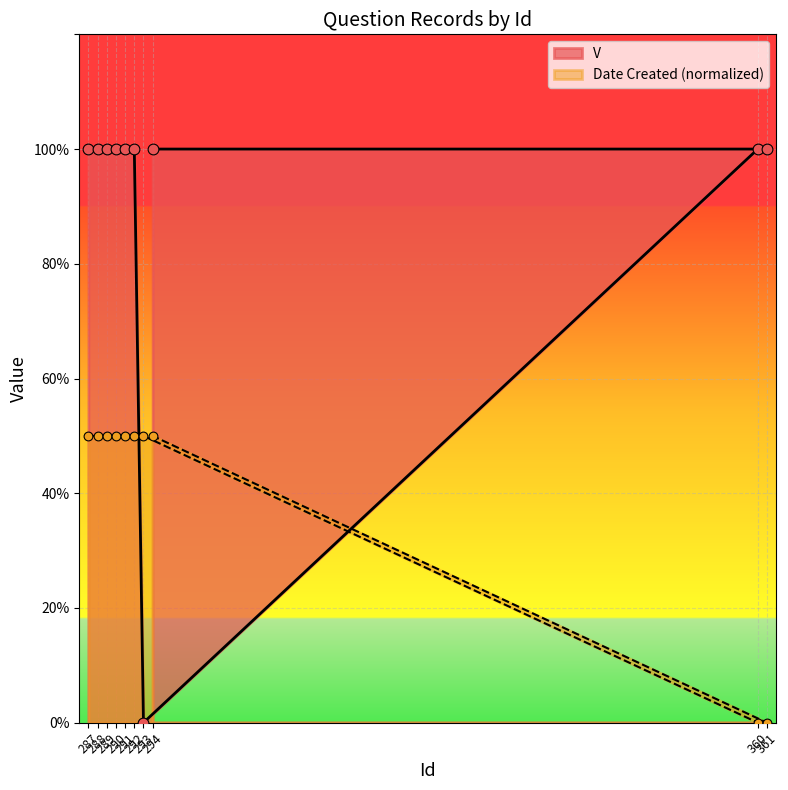

Which series has the largest total across all categories?

V